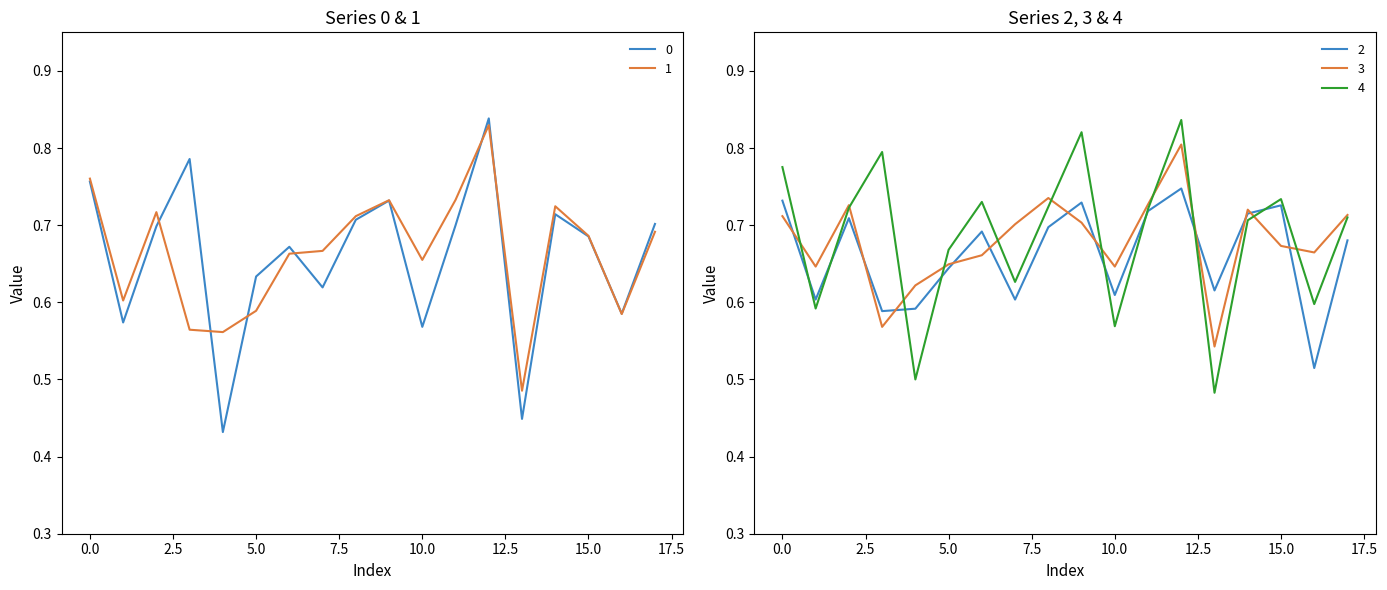

Reading left to right, what are all the values shown in this chart?

0: 0=0.8	1=0.6	2=0.7	3=0.8	4=0.4	5=0.6	6=0.7	7=0.6	8=0.7	9=0.7	10=0.6	11=0.7	12=0.8	13=0.4	14=0.7	15=0.7	16=0.6	17=0.7
1: 0=0.8	1=0.6	2=0.7	3=0.6	4=0.6	5=0.6	6=0.7	7=0.7	8=0.7	9=0.7	10=0.7	11=0.7	12=0.8	13=0.5	14=0.7	15=0.7	16=0.6	17=0.7
2: 0=0.7	1=0.6	2=0.7	3=0.6	4=0.6	5=0.6	6=0.7	7=0.6	8=0.7	9=0.7	10=0.6	11=0.7	12=0.7	13=0.6	14=0.7	15=0.7	16=0.5	17=0.7
3: 0=0.7	1=0.6	2=0.7	3=0.6	4=0.6	5=0.6	6=0.7	7=0.7	8=0.7	9=0.7	10=0.6	11=0.7	12=0.8	13=0.5	14=0.7	15=0.7	16=0.7	17=0.7
4: 0=0.8	1=0.6	2=0.7	3=0.8	4=0.5	5=0.7	6=0.7	7=0.6	8=0.7	9=0.8	10=0.6	11=0.7	12=0.8	13=0.5	14=0.7	15=0.7	16=0.6	17=0.7